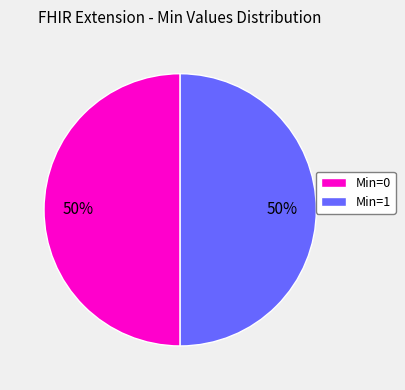

True or false: Min=0 accounts for 50% of the total.

True